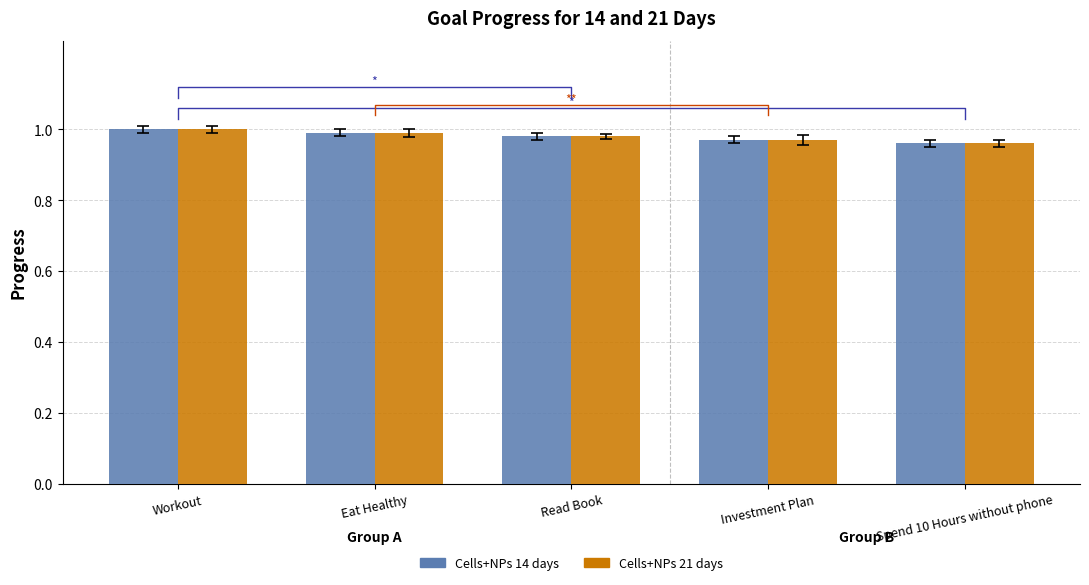

How many bars are there in total?

10